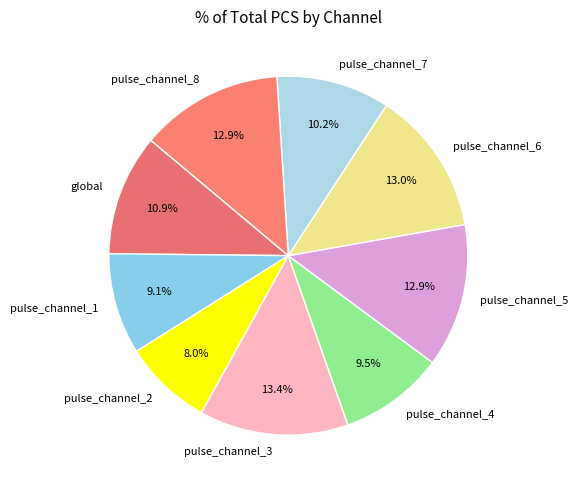

Which slice is the smallest?

pulse_channel_2